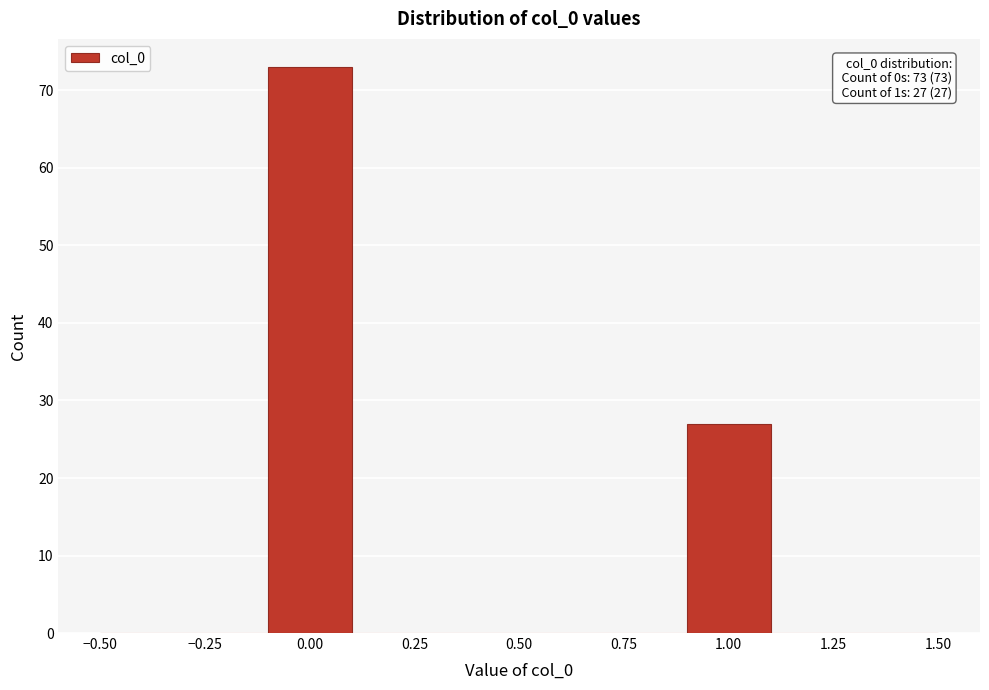

Over which range of the x-axis is the bar tallest?

-0.1 to 0.1